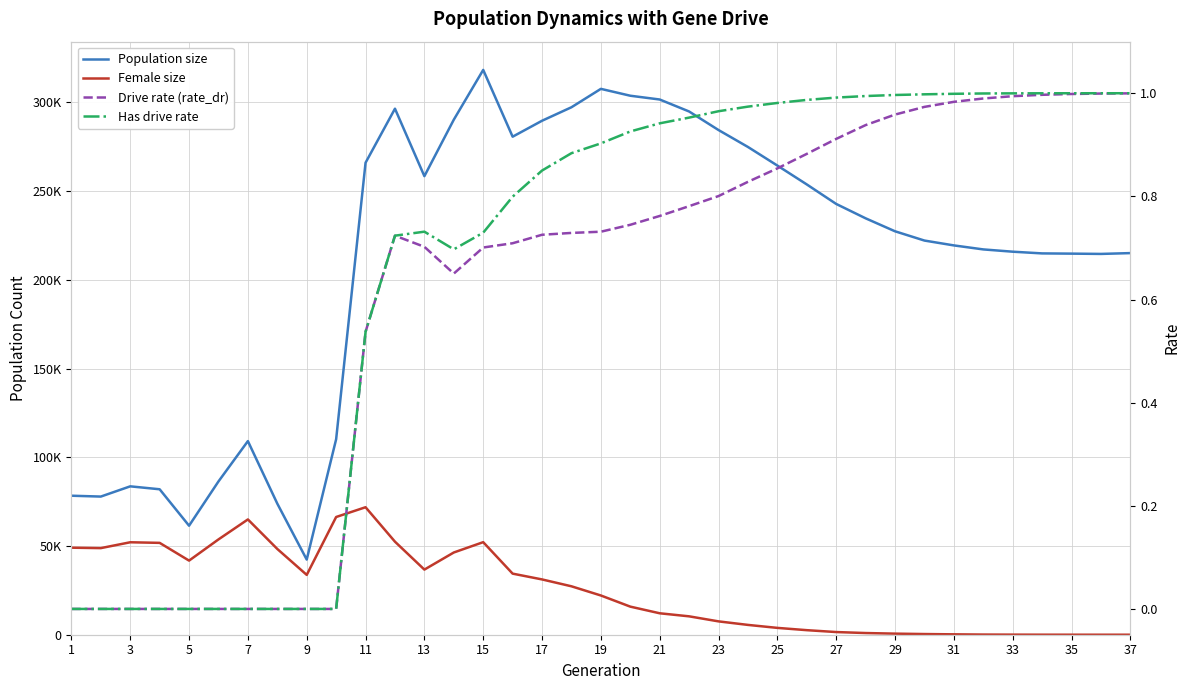

Reading left to right, extract all data points from this chart.

Population size: 78342.0	77860.0	83626.0	81975.0	61439.0	86394.0	109117.0	73878.0	42347.0	110170.0	266010.0	296463.0	258439.0	290273.0	318321.0	280678.0	289670.0	297273.0	307641.0	303769.0	301641.0	294884.0	284430.0	274887.0	264410.0	253774.0	242779.0	234682.0	227369.0	222145.0	219413.0	217154.0	215868.0	214904.0	214776.0	214611.0	215076.0
Female size: 49051.0	48809.0	52105.0	51769.0	41771.0	53717.0	64973.0	48331.0	33720.0	66350.0	71854.0	52434.0	36703.0	46345.0	52164.0	34429.0	31163.0	27290.0	22110.0	15831.0	12084.0	10362.0	7521.0	5532.0	3854.0	2565.0	1507.0	949.0	609.0	379.0	217.0	91.0	48.0	19.0	9.0	2.0	0.0
Drive rate (rate_dr): 0.0	0.0	0.0	0.0	0.0	0.0	0.0	0.0	0.0	0.0	0.5	0.7	0.7	0.7	0.7	0.7	0.7	0.7	0.7	0.7	0.8	0.8	0.8	0.8	0.9	0.9	0.9	0.9	1.0	1.0	1.0	1.0	1.0	1.0	1.0	1.0	1.0
Has drive rate: 0.0	0.0	0.0	0.0	0.0	0.0	0.0	0.0	0.0	0.0	0.5	0.7	0.7	0.7	0.7	0.8	0.9	0.9	0.9	0.9	0.9	1.0	1.0	1.0	1.0	1.0	1.0	1.0	1.0	1.0	1.0	1.0	1.0	1.0	1.0	1.0	1.0